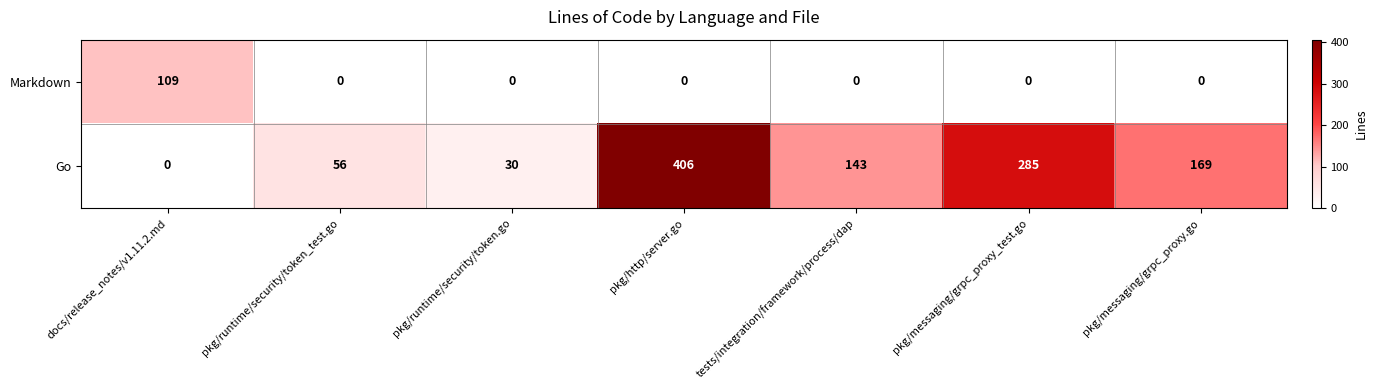

Between pkg/runtime/security/token.go and tests/integration/framework/process/dap, which series saw the biggest shift?

Go